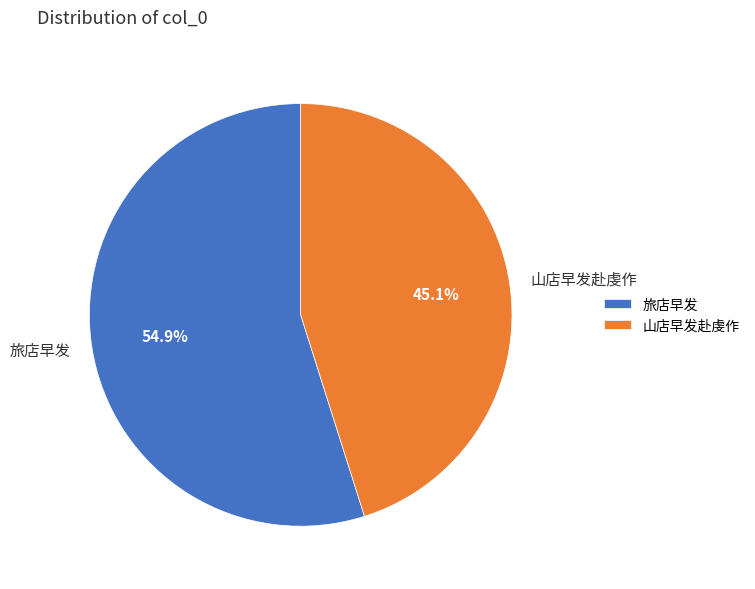

What is the majority slice?

旅店早发